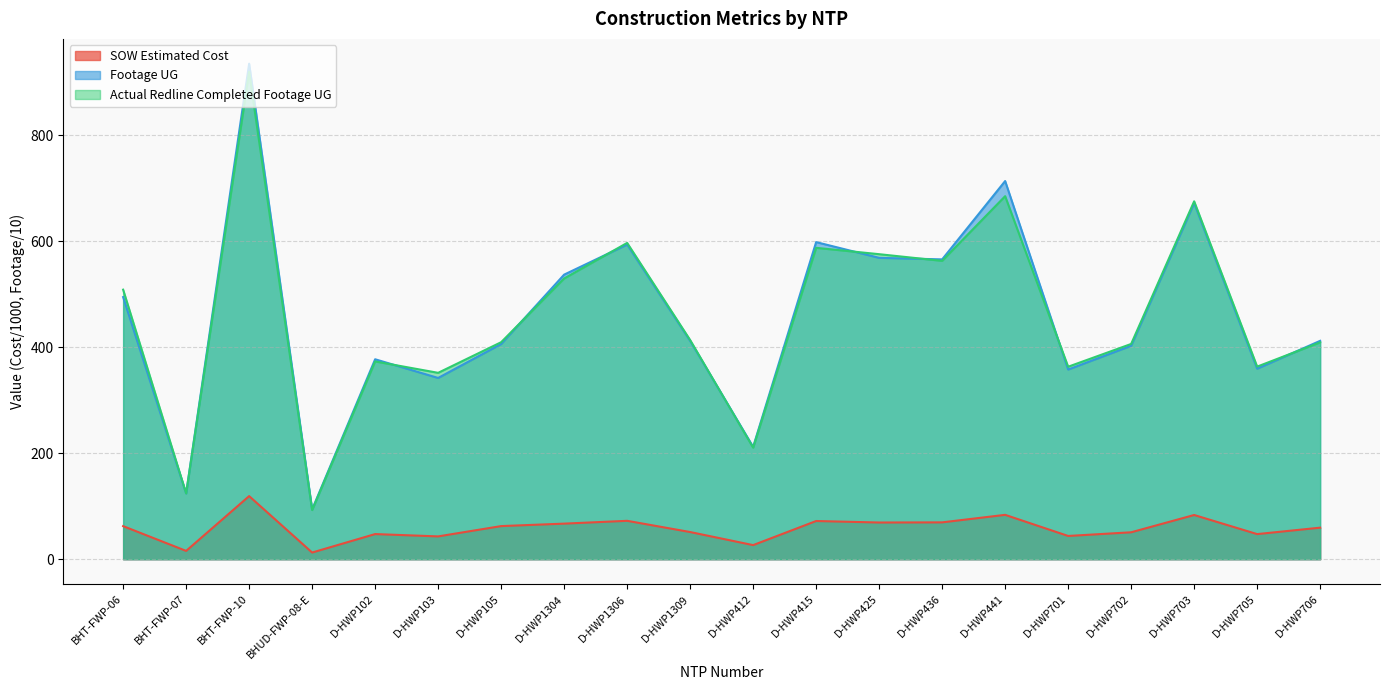

Count the number of categories in the chart.

20